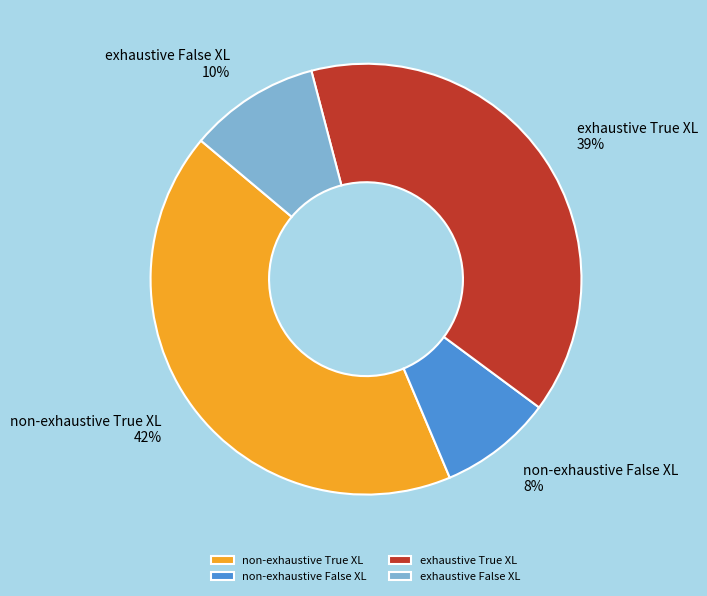

Between exhaustive False XL and non-exhaustive True XL, which is larger?

non-exhaustive True XL